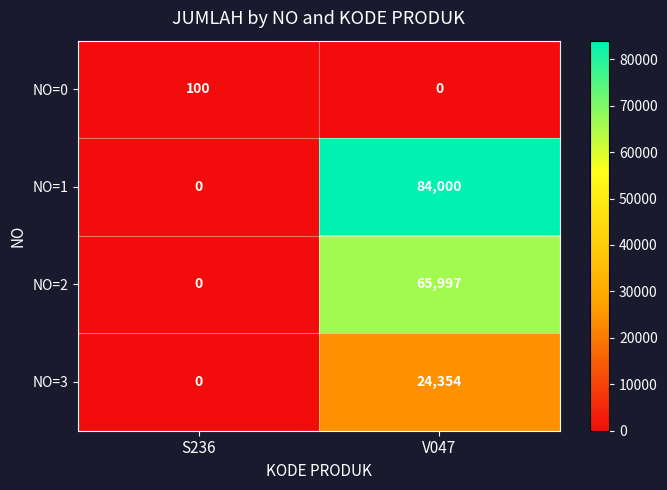

At which label is NO=2 closest to 32998?

S236